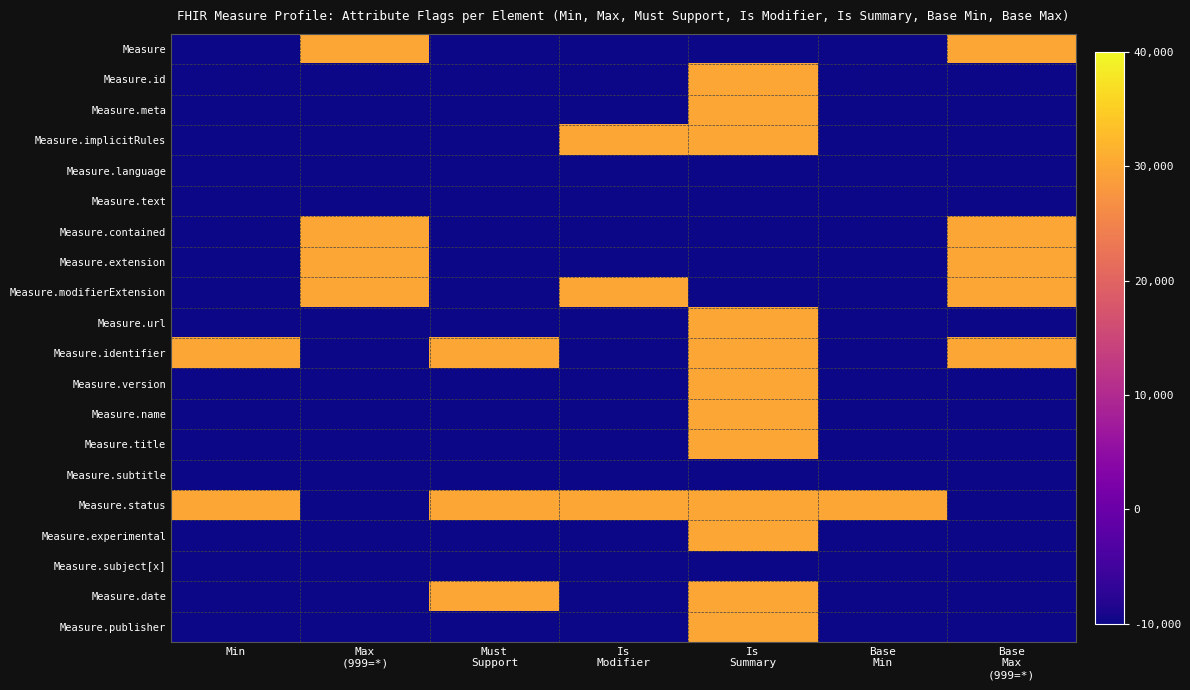

Which label corresponds to the smallest value in the chart?

Min